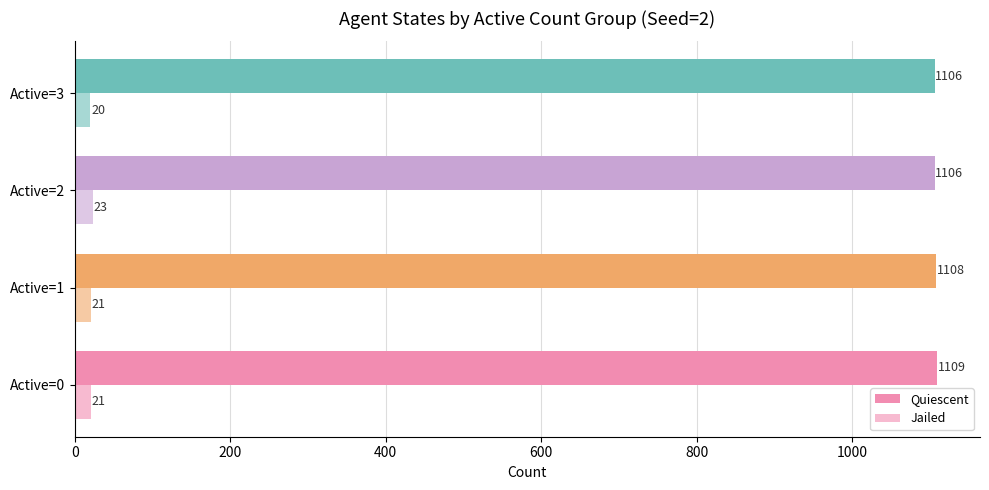

How many data points in Jailed are less than 21?

1